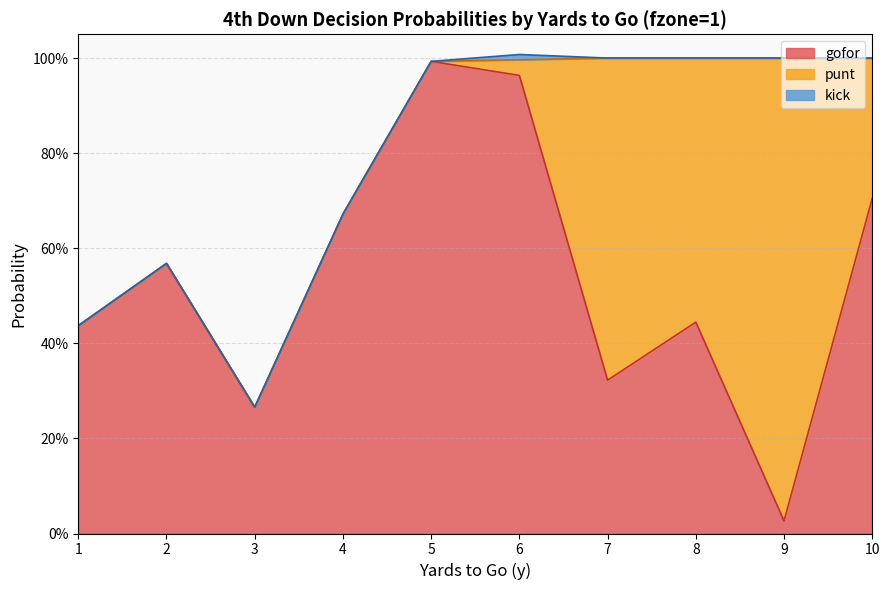

At which label does kick reach its minimum?

1